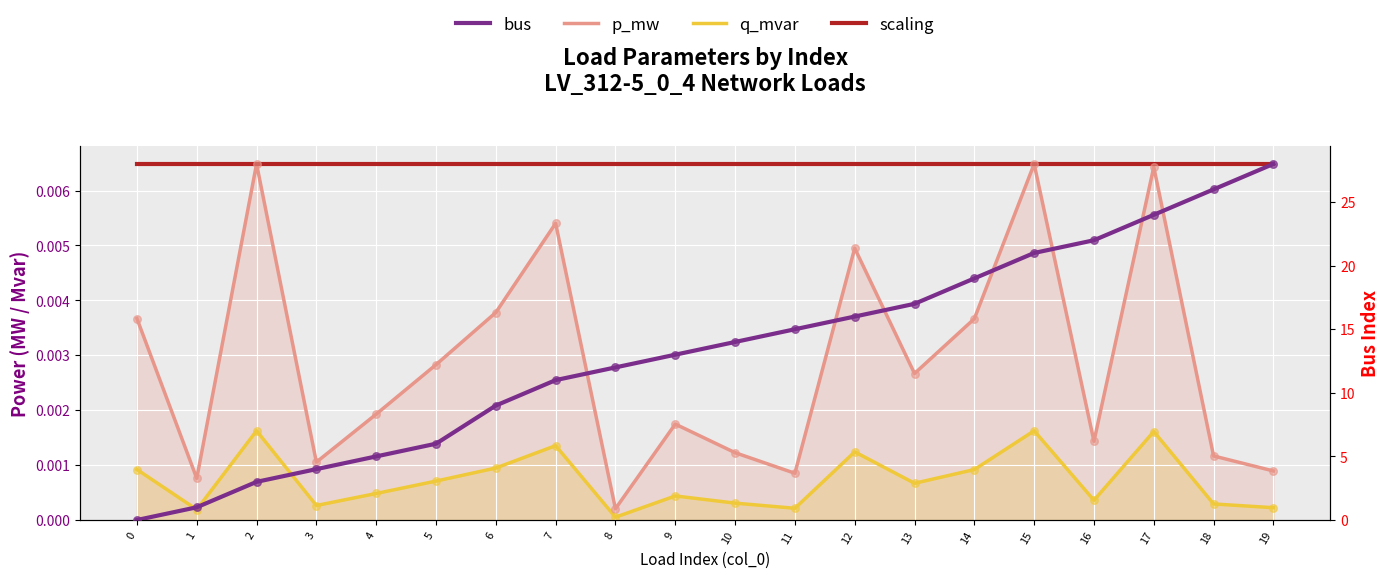

Which series reaches the minimum Y coordinate?

bus